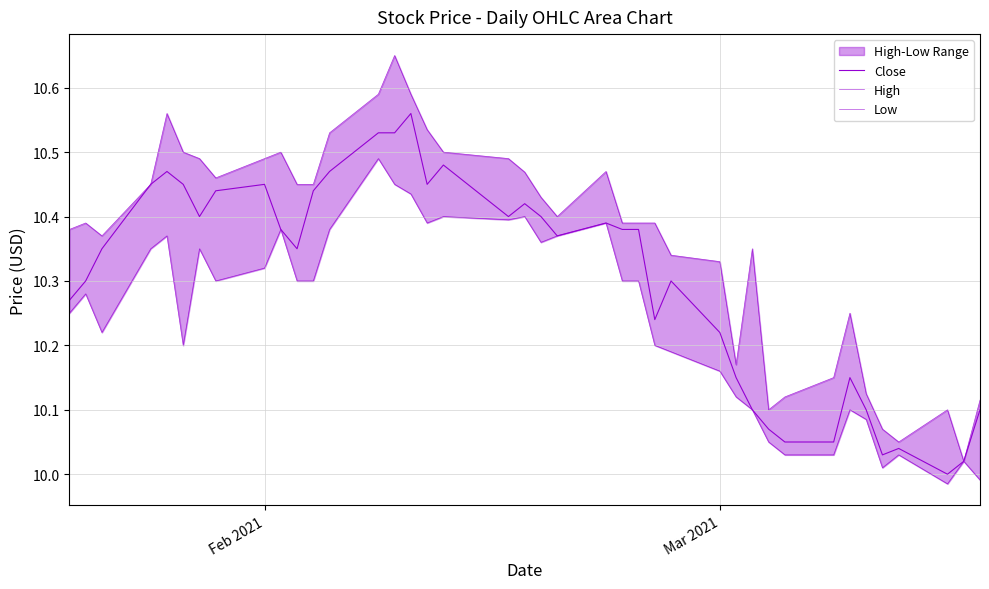

True or false: Close has more than 0 points higher than both neighbors.

True